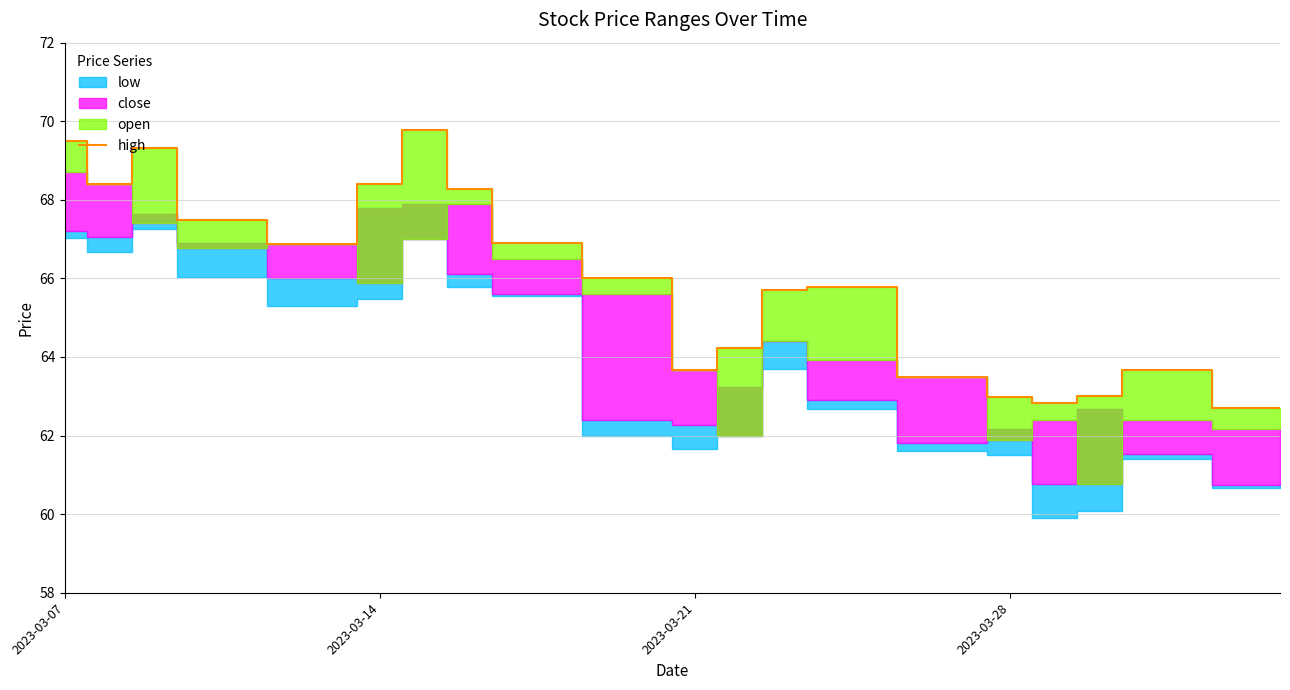

What is the maximum value for high?

69.8